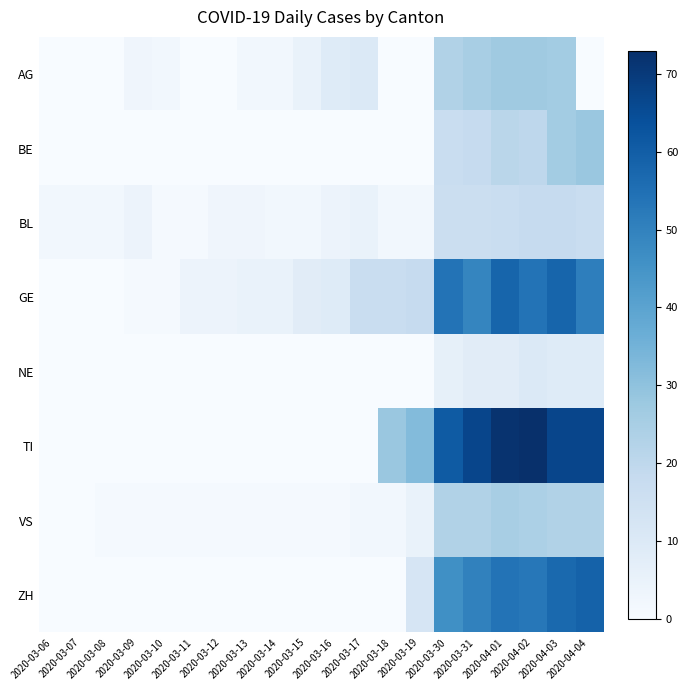

Which category has the lowest value across all series?

2020-03-06